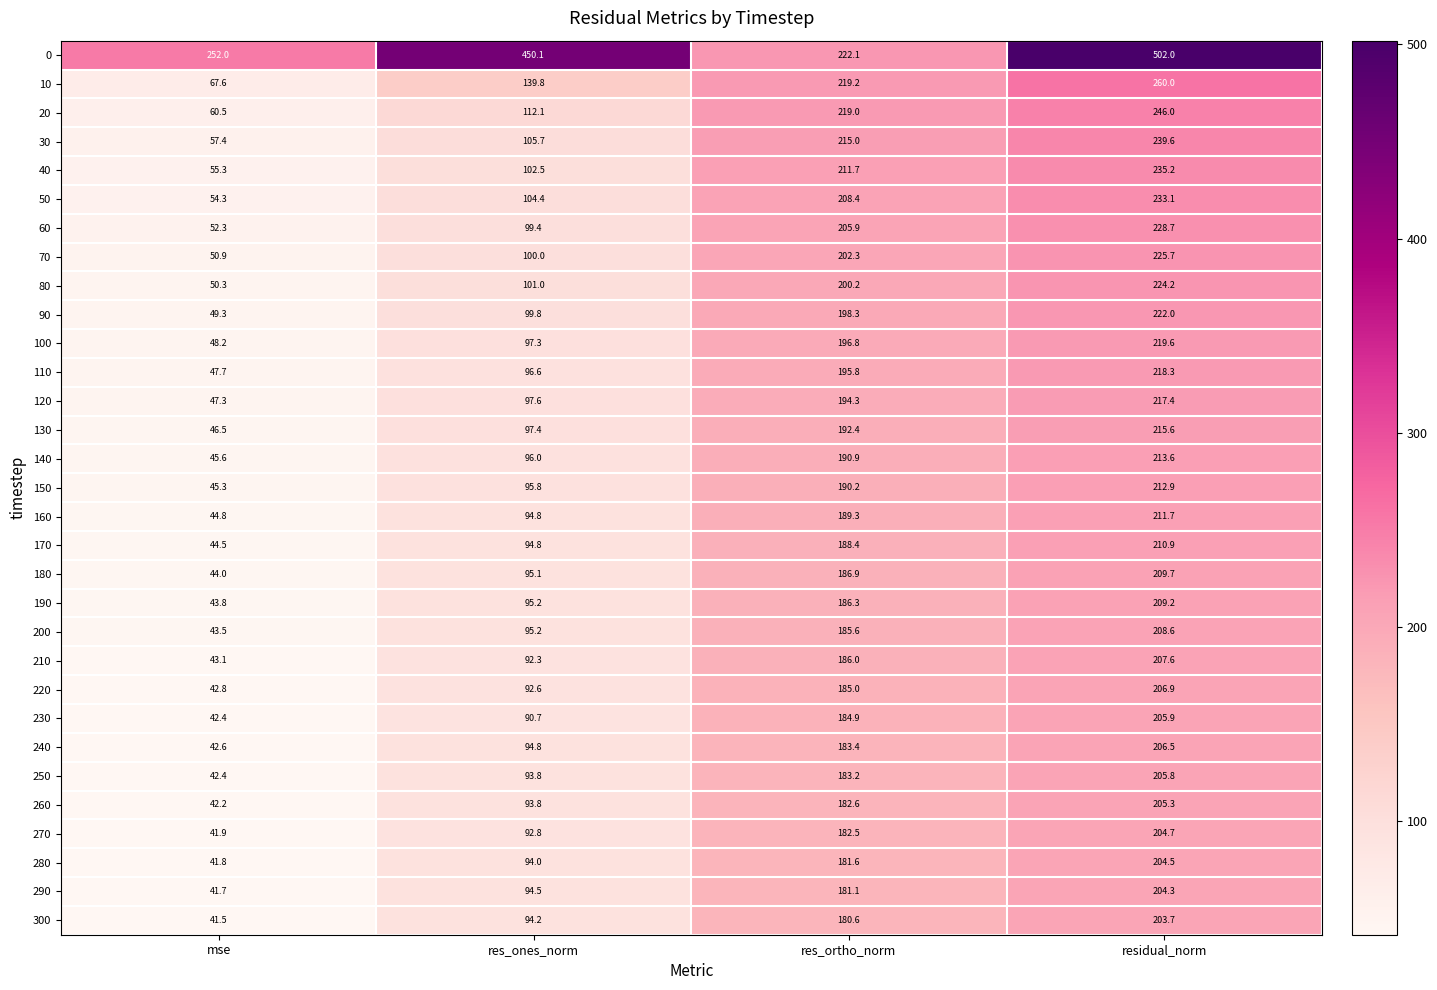

Read the 210 value at res_ortho_norm.

186.0